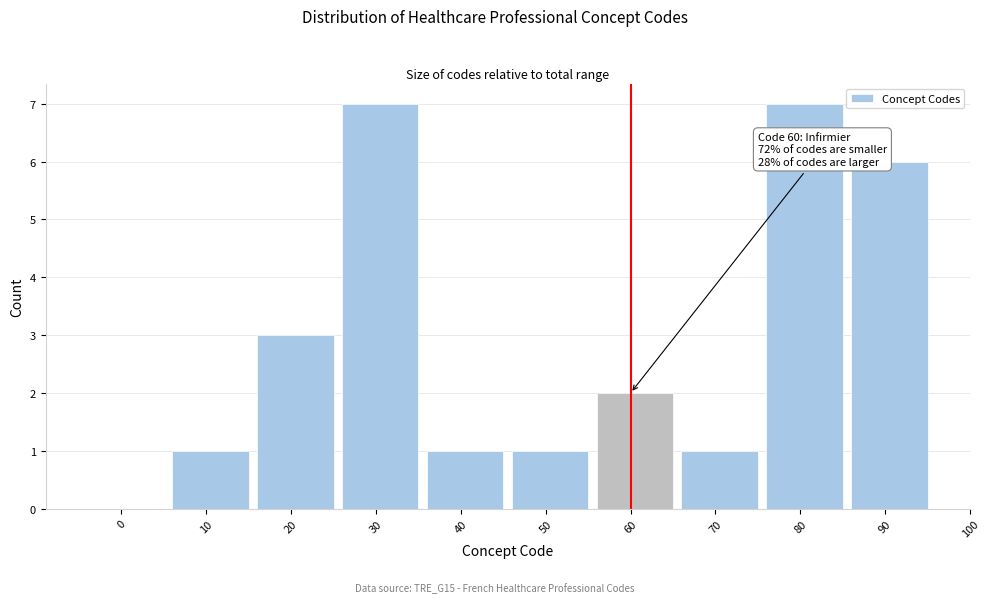

Reading left to right, list all the values displayed in this chart.

0=0	10=1	20=3	30=7	40=1	50=1	60=2	70=1	80=7	90=6